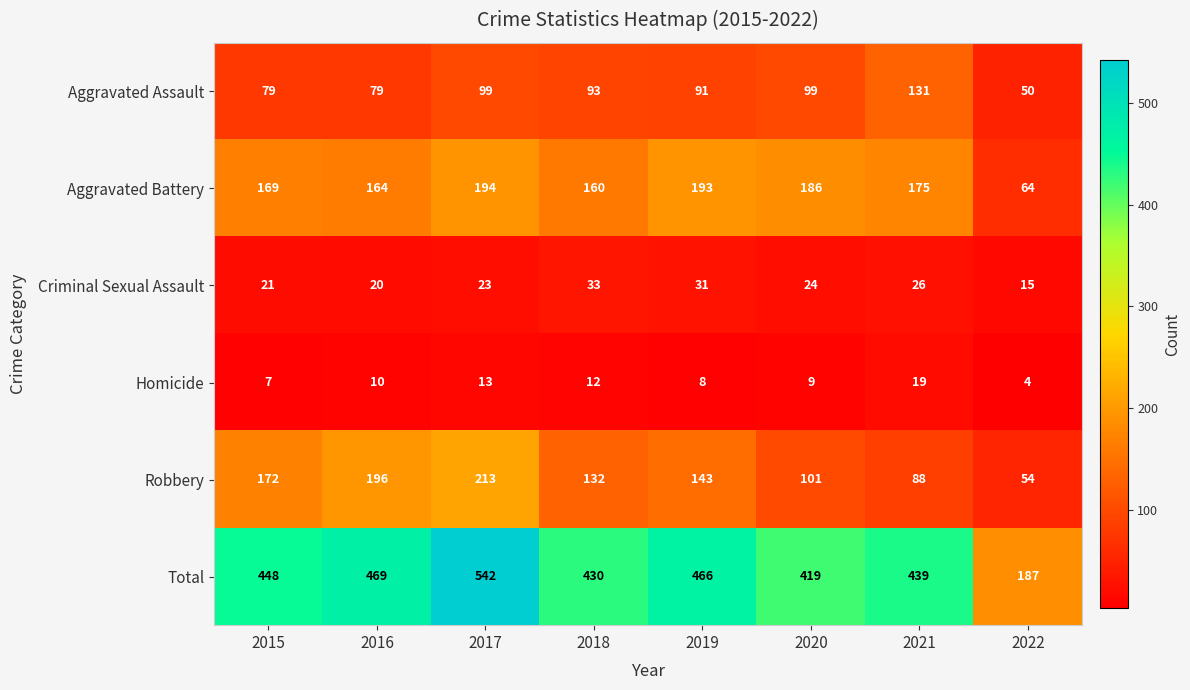

What is the spread (max minus min) of values at 2018?

418